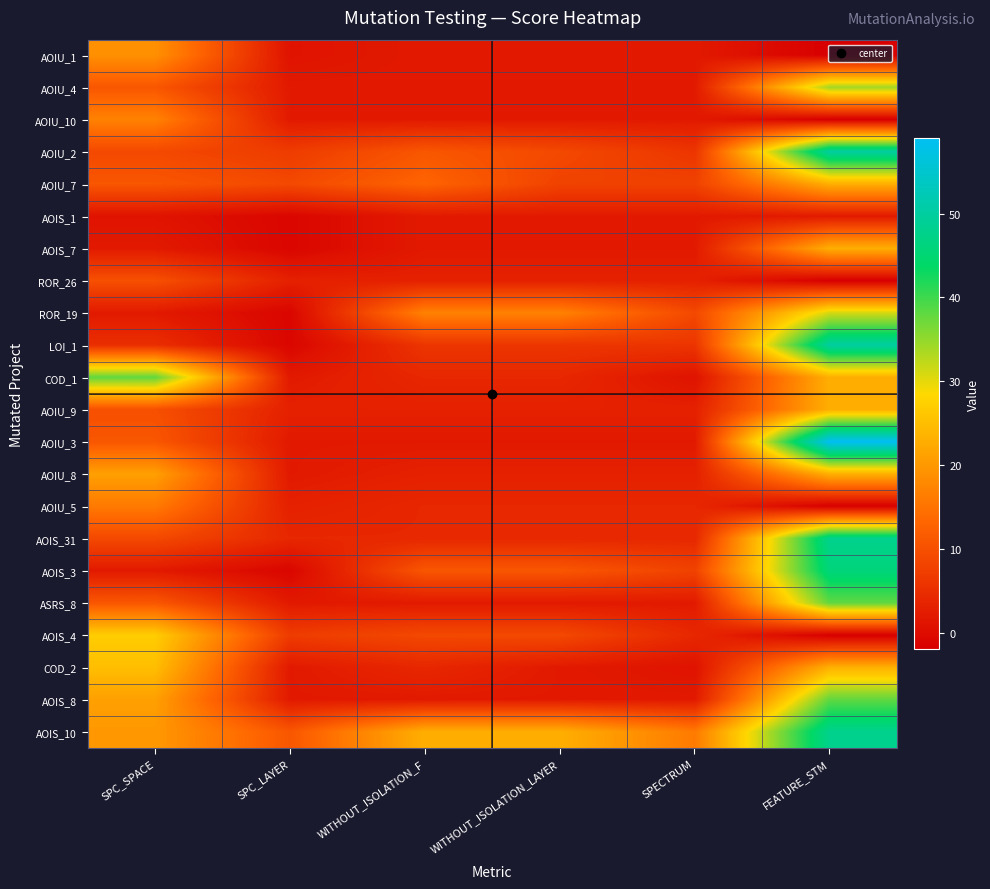

Reading right to left, list all the values displayed in this chart.

AOIU_1: FEATURE_STM=-2	SPECTRUM=2	WITHOUT_ISOLATION_LAYER=2	WITHOUT_ISOLATION_F=2	SPC_LAYER=1	SPC_SPACE=19
AOIU_4: FEATURE_STM=34	SPECTRUM=2	WITHOUT_ISOLATION_LAYER=2	WITHOUT_ISOLATION_F=2	SPC_LAYER=2	SPC_SPACE=11
AOIU_10: FEATURE_STM=-2	SPECTRUM=2	WITHOUT_ISOLATION_LAYER=2	WITHOUT_ISOLATION_F=2	SPC_LAYER=2	SPC_SPACE=17
AOIU_2: FEATURE_STM=50	SPECTRUM=6	WITHOUT_ISOLATION_LAYER=9	WITHOUT_ISOLATION_F=11	SPC_LAYER=7	SPC_SPACE=9
AOIU_7: FEATURE_STM=23	SPECTRUM=8	WITHOUT_ISOLATION_LAYER=8	WITHOUT_ISOLATION_F=13	SPC_LAYER=9	SPC_SPACE=11
AOIS_1: FEATURE_STM=2	SPECTRUM=2	WITHOUT_ISOLATION_LAYER=2	WITHOUT_ISOLATION_F=2	SPC_LAYER=-1	SPC_SPACE=1
AOIS_7: FEATURE_STM=23	SPECTRUM=2	WITHOUT_ISOLATION_LAYER=2	WITHOUT_ISOLATION_F=2	SPC_LAYER=-1	SPC_SPACE=2
ROR_26: FEATURE_STM=-2	SPECTRUM=3	WITHOUT_ISOLATION_LAYER=3	WITHOUT_ISOLATION_F=3	SPC_LAYER=3	SPC_SPACE=10
ROR_19: FEATURE_STM=31	SPECTRUM=9	WITHOUT_ISOLATION_LAYER=17	WITHOUT_ISOLATION_F=17	SPC_LAYER=-1	SPC_SPACE=2
LOI_1: FEATURE_STM=50	SPECTRUM=6	WITHOUT_ISOLATION_LAYER=6	WITHOUT_ISOLATION_F=6	SPC_LAYER=-1	SPC_SPACE=5
COD_1: FEATURE_STM=23	SPECTRUM=1	WITHOUT_ISOLATION_LAYER=4	WITHOUT_ISOLATION_F=4	SPC_LAYER=2	SPC_SPACE=38
AOIU_9: FEATURE_STM=23	SPECTRUM=3	WITHOUT_ISOLATION_LAYER=3	WITHOUT_ISOLATION_F=3	SPC_LAYER=3	SPC_SPACE=10
AOIU_3: FEATURE_STM=59	SPECTRUM=2	WITHOUT_ISOLATION_LAYER=2	WITHOUT_ISOLATION_F=2	SPC_LAYER=2	SPC_SPACE=11
AOIU_8: FEATURE_STM=23	SPECTRUM=3	WITHOUT_ISOLATION_LAYER=3	WITHOUT_ISOLATION_F=3	SPC_LAYER=2	SPC_SPACE=21
AOIU_5: FEATURE_STM=-2	SPECTRUM=4	WITHOUT_ISOLATION_LAYER=4	WITHOUT_ISOLATION_F=4	SPC_LAYER=3	SPC_SPACE=16
AOIS_31: FEATURE_STM=48	SPECTRUM=4	WITHOUT_ISOLATION_LAYER=4	WITHOUT_ISOLATION_F=4	SPC_LAYER=4	SPC_SPACE=9
AOIS_3: FEATURE_STM=46	SPECTRUM=8	WITHOUT_ISOLATION_LAYER=11	WITHOUT_ISOLATION_F=11	SPC_LAYER=-1	SPC_SPACE=2
ASRS_8: FEATURE_STM=38	SPECTRUM=2	WITHOUT_ISOLATION_LAYER=2	WITHOUT_ISOLATION_F=2	SPC_LAYER=2	SPC_SPACE=11
AOIS_4: FEATURE_STM=-2	SPECTRUM=4	WITHOUT_ISOLATION_LAYER=9	WITHOUT_ISOLATION_F=9	SPC_LAYER=7	SPC_SPACE=27
COD_2: FEATURE_STM=23	SPECTRUM=1	WITHOUT_ISOLATION_LAYER=2	WITHOUT_ISOLATION_F=4	SPC_LAYER=2	SPC_SPACE=25
AOIS_8: FEATURE_STM=38	SPECTRUM=2	WITHOUT_ISOLATION_LAYER=2	WITHOUT_ISOLATION_F=2	SPC_LAYER=2	SPC_SPACE=21
AOIS_10: FEATURE_STM=48	SPECTRUM=16	WITHOUT_ISOLATION_LAYER=23	WITHOUT_ISOLATION_F=23	SPC_LAYER=11	SPC_SPACE=20